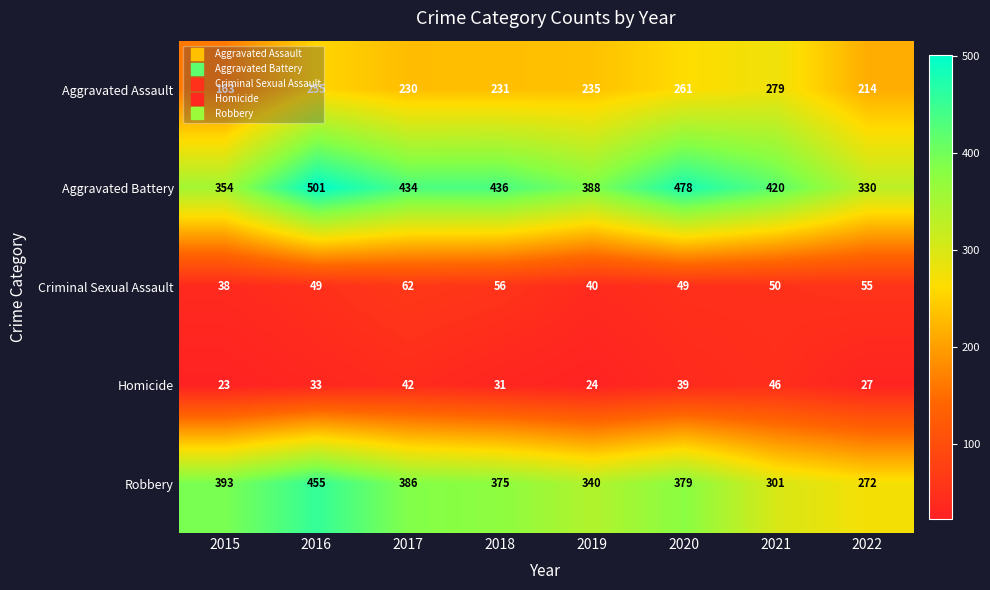

Between 2017 and 2022, which series saw the biggest shift?

Robbery